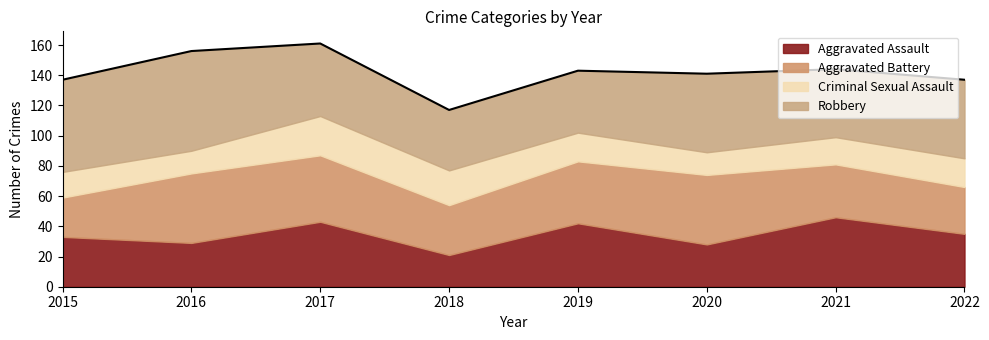

Which category has the lowest value across all series?

2016